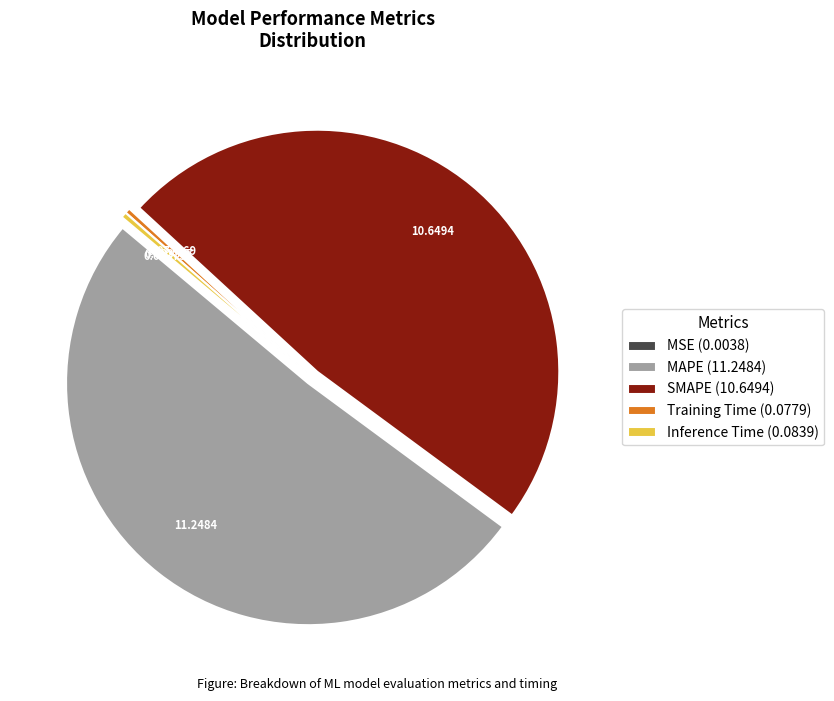

Which has a higher value, Inference Time (0.0839) or SMAPE (10.6494)?

SMAPE (10.6494)